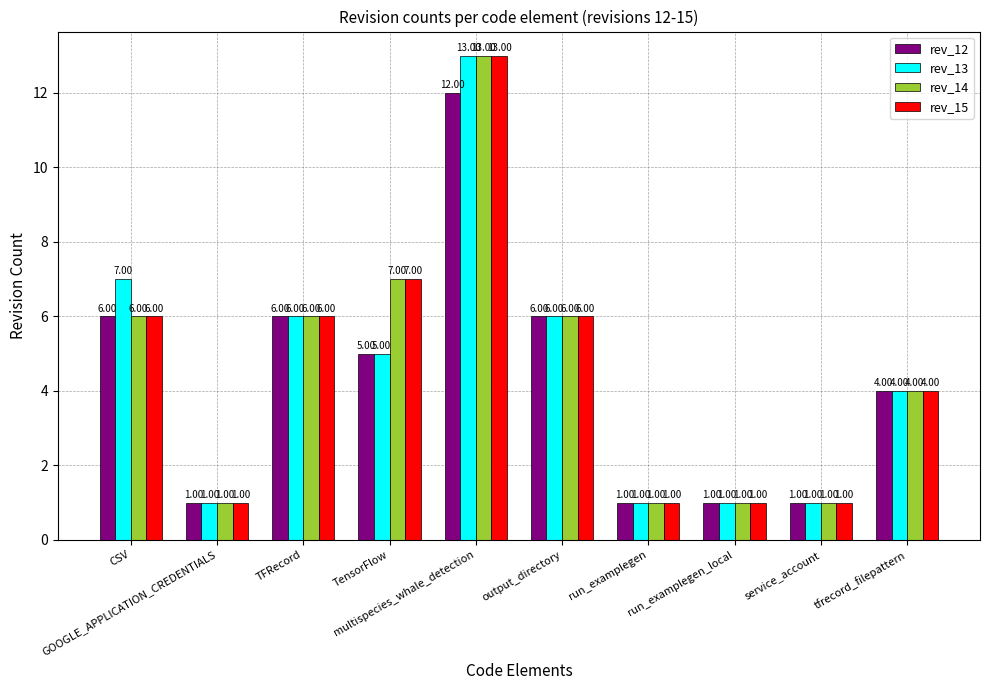

How many bars are there in each group?

4